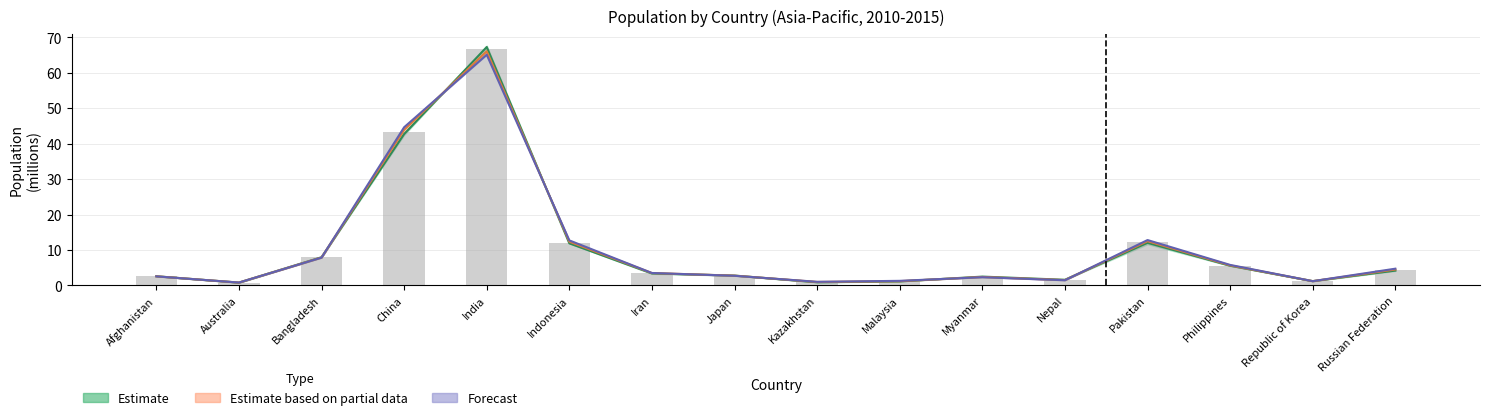

At which label does Y2012 (Central estimate) reach its minimum?

Australia